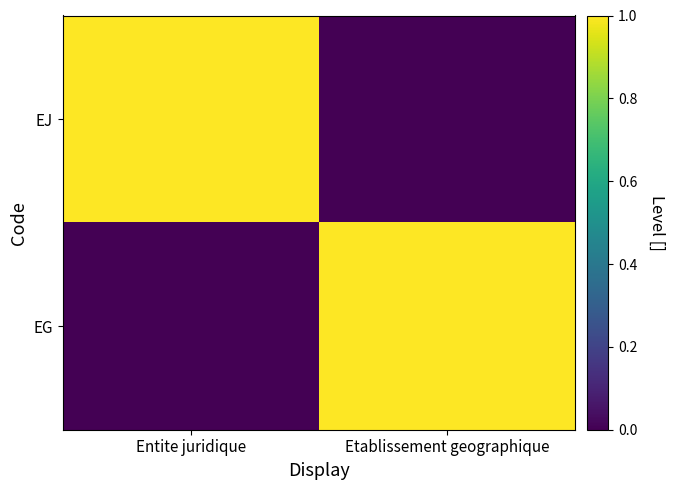

At Entite juridique, list the series in order from largest to smallest.

EJ, EG